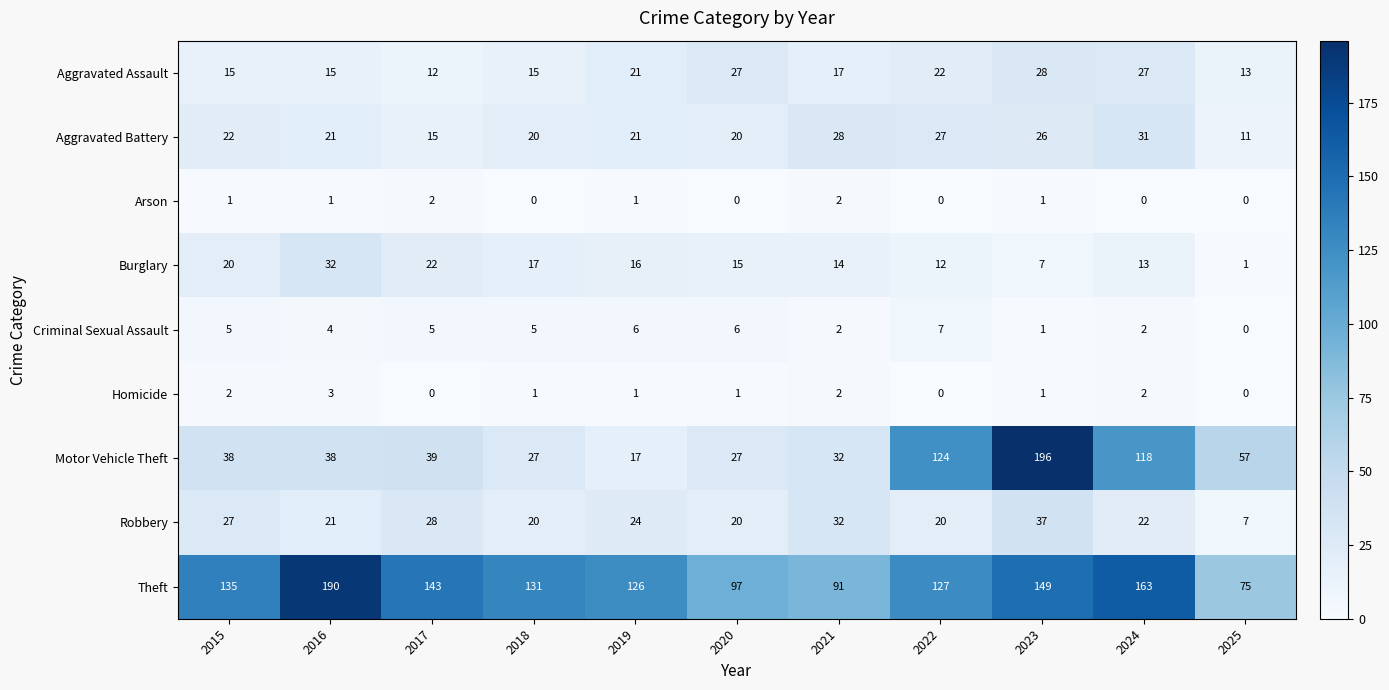

Rank the series by their maximum value, from lowest to highest.

Arson, Homicide, Criminal Sexual Assault, Aggravated Assault, Aggravated Battery, Burglary, Robbery, Theft, Motor Vehicle Theft